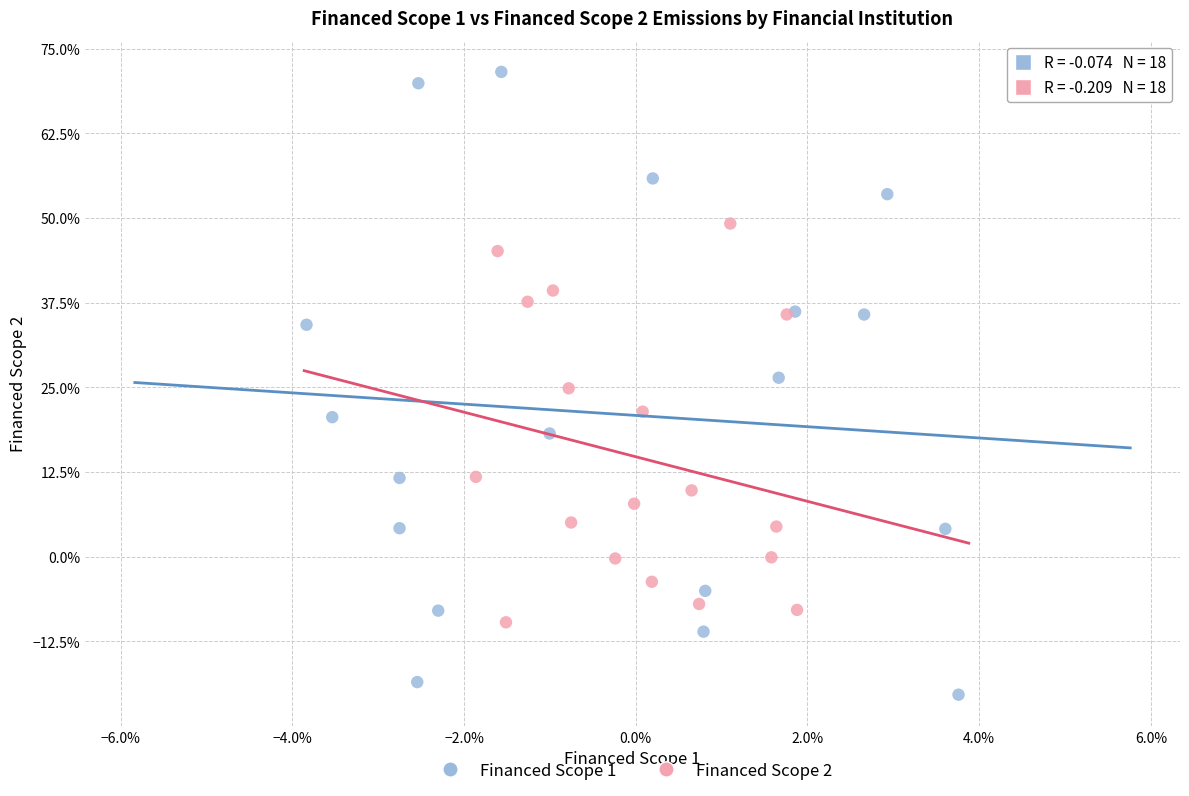

Which series contains the lowest Y value?

Financed Scope 1